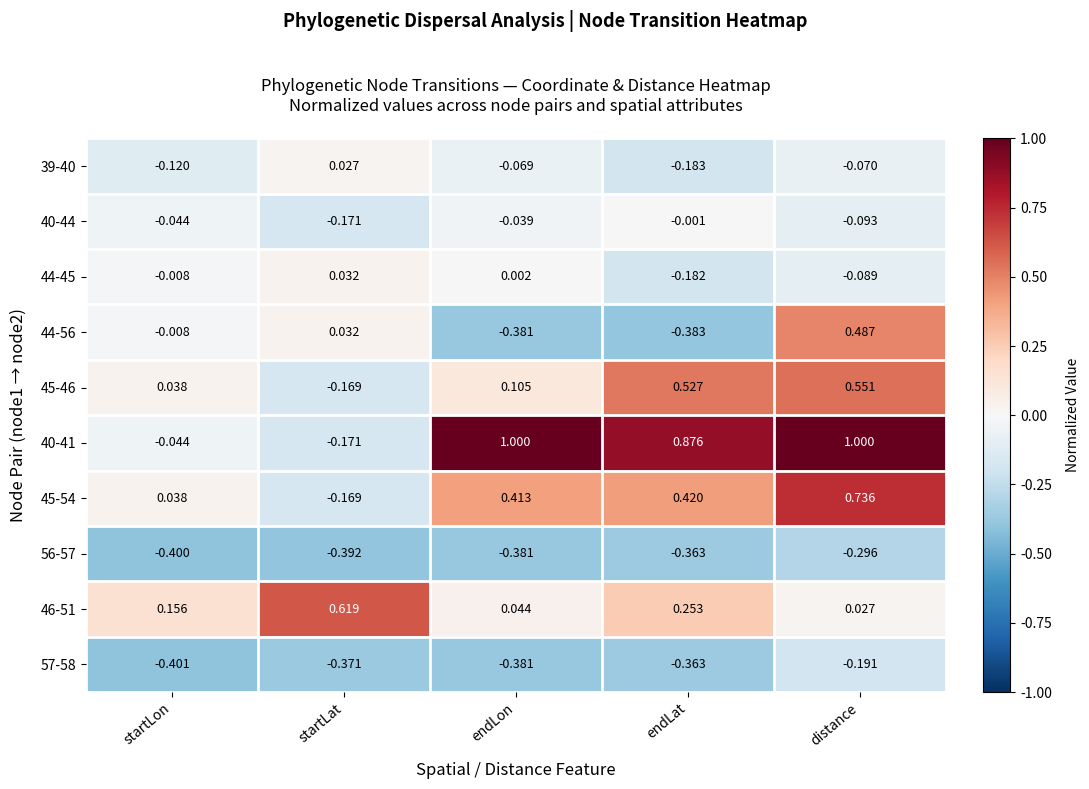

Where is 45-54 nearest to the value 0?

startLon